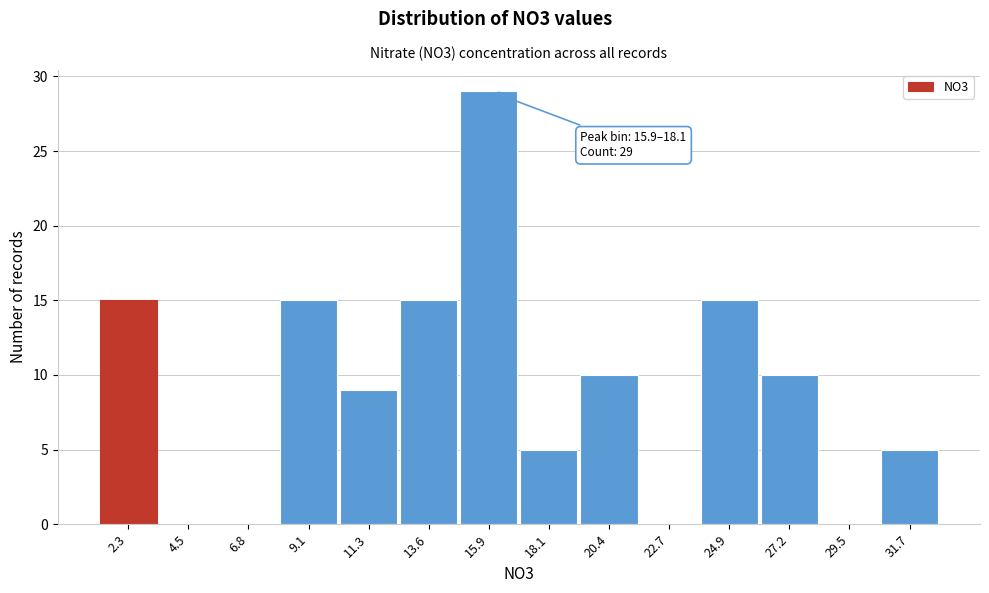

Reading left to right, list all the values displayed in this chart.

2.3=15	4.5=0	6.8=0	9.1=15	11.3=9	13.6=15	15.9=29	18.1=5	20.4=10	22.7=0	24.9=15	27.2=10	29.5=0	31.7=5